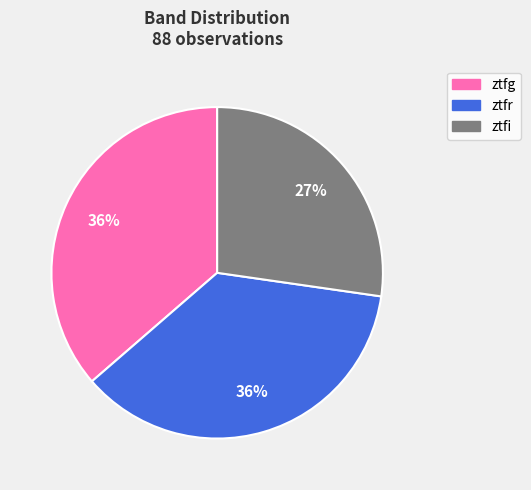

Does ztfg represent more than half of the total?

No